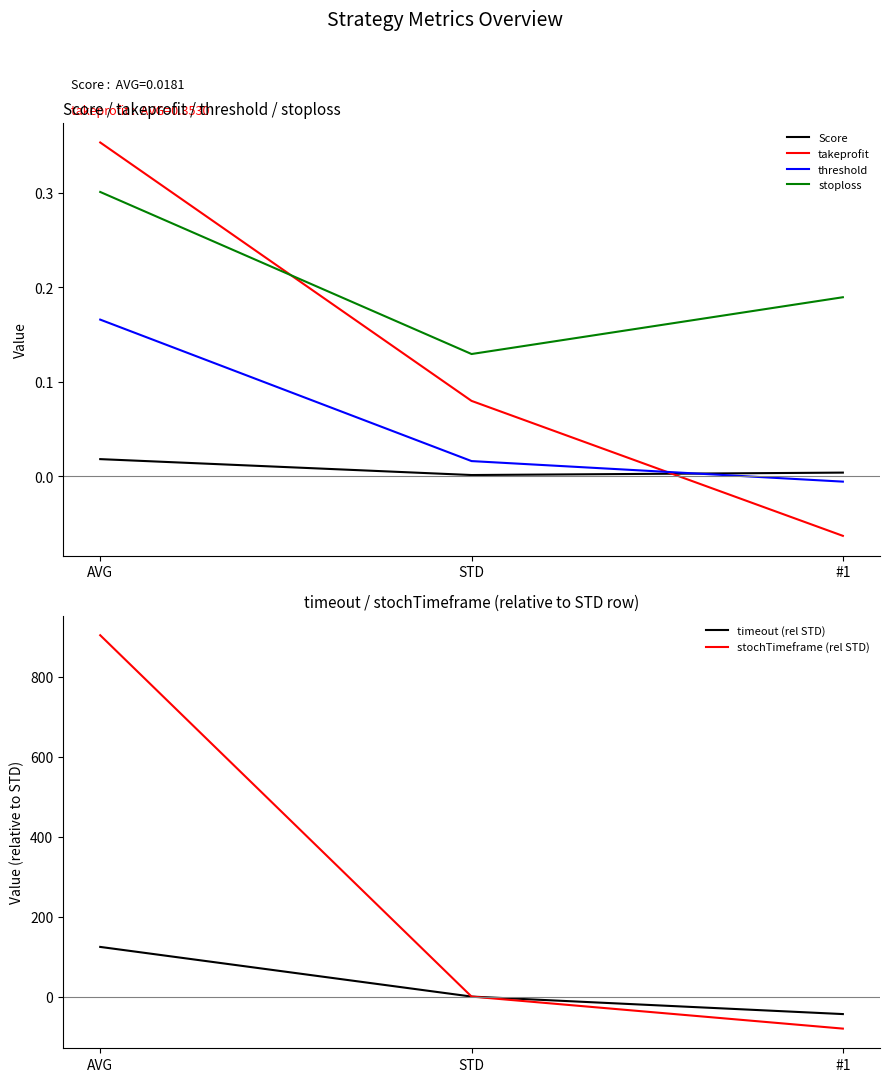

What is the label of the 3rd point from the left?

#1